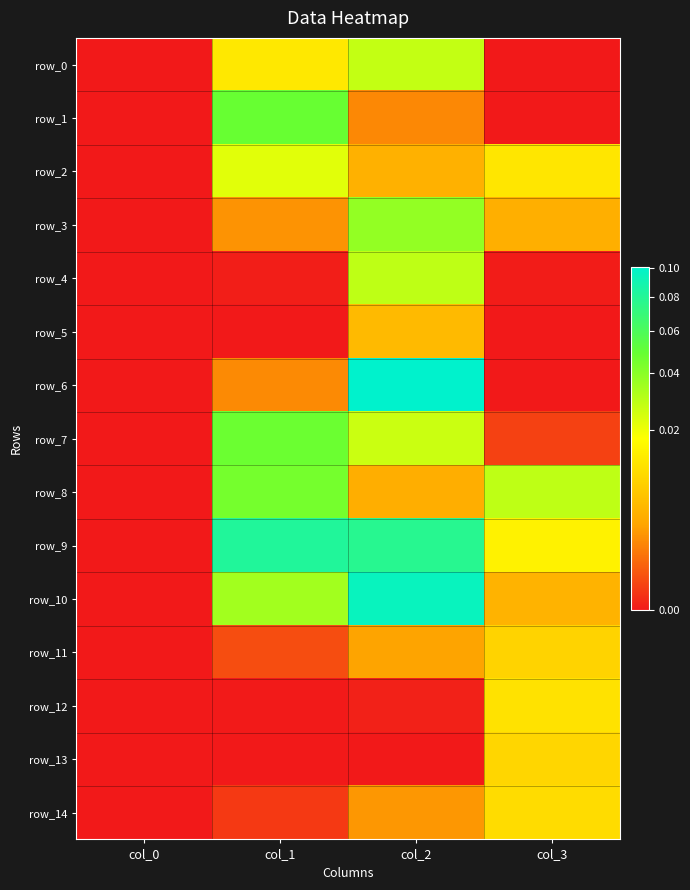

Reading left to right, extract all data points from this chart.

row_0: 0.0	0.0	0.0	0.0
row_1: 0.0	0.0	0.0	0.0
row_2: 0.0	0.0	0.0	0.0
row_3: 0.0	0.0	0.0	0.0
row_4: 0.0	0.0	0.0	0.0
row_5: 0.0	0.0	0.0	0.0
row_6: 0.0	0.0	0.1	0.0
row_7: 0.0	0.0	0.0	0.0
row_8: 0.0	0.0	0.0	0.0
row_9: 0.0	0.1	0.1	0.0
row_10: 0.0	0.0	0.1	0.0
row_11: 0.0	0.0	0.0	0.0
row_12: 0.0	0.0	0.0	0.0
row_13: 0.0	0.0	0.0	0.0
row_14: 0.0	0.0	0.0	0.0